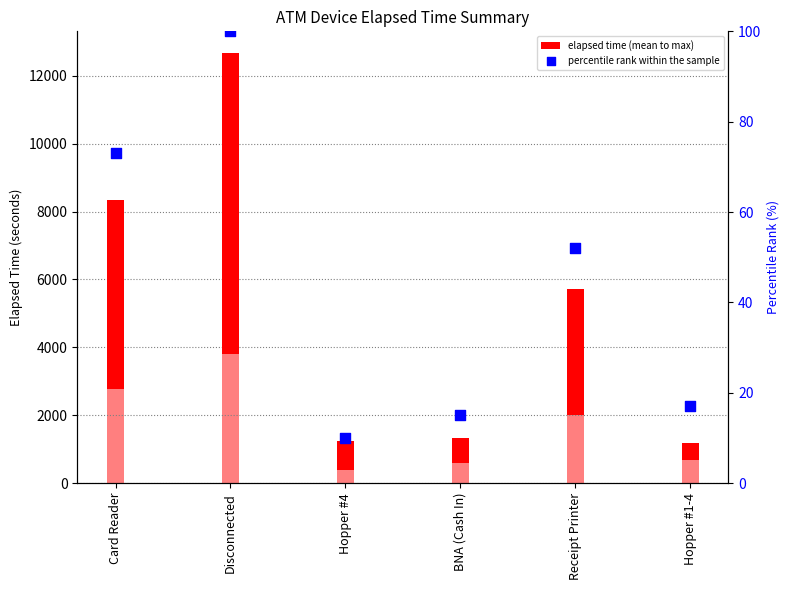

Which series has the largest Y range (max minus min)?

elapsed time (mean to max)